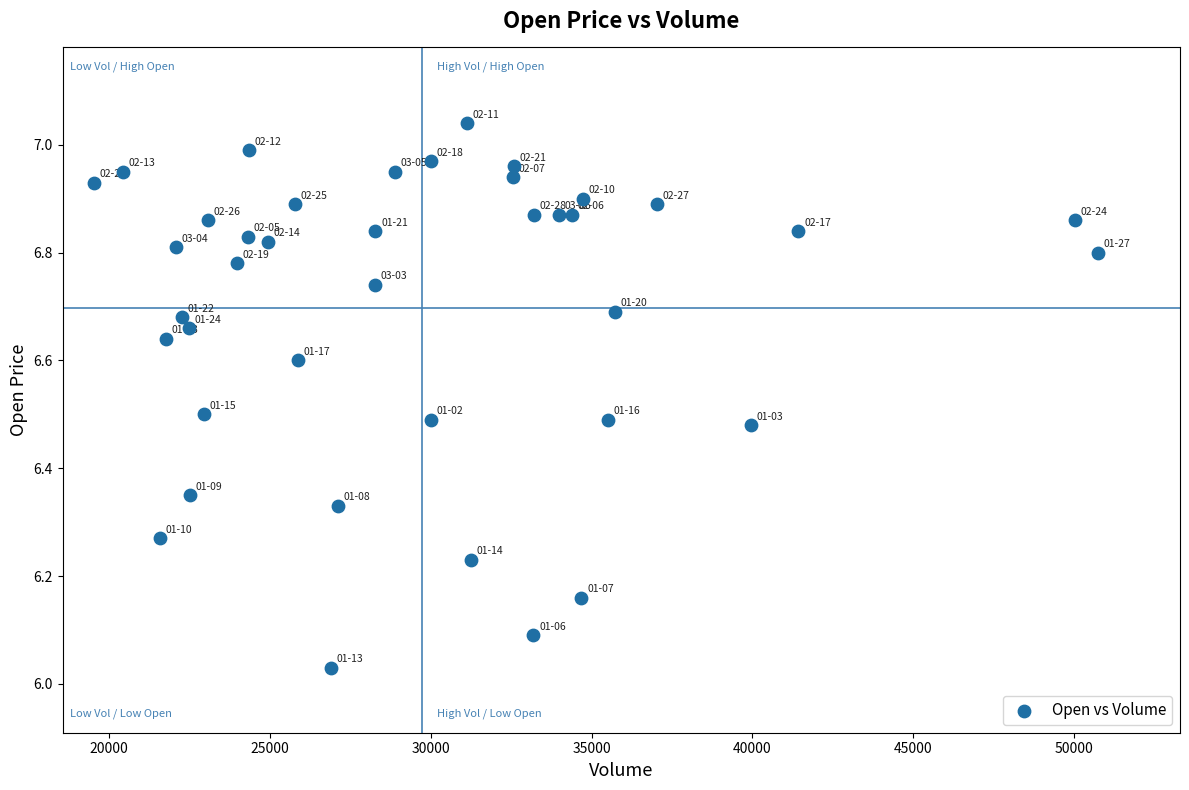

What is the range of Y values (max minus min)?

1.0